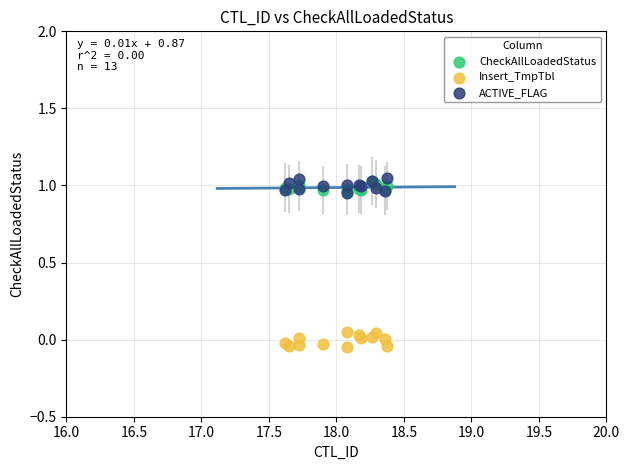

What are all the series names shown in the legend?

CheckAllLoadedStatus, Insert_TmpTbl, ACTIVE_FLAG